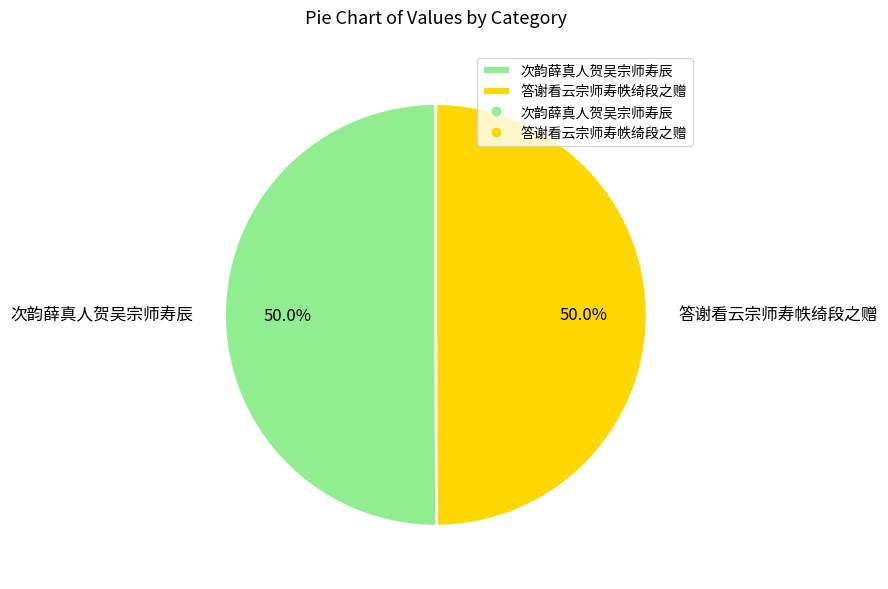

How many slices are in this pie chart?

2